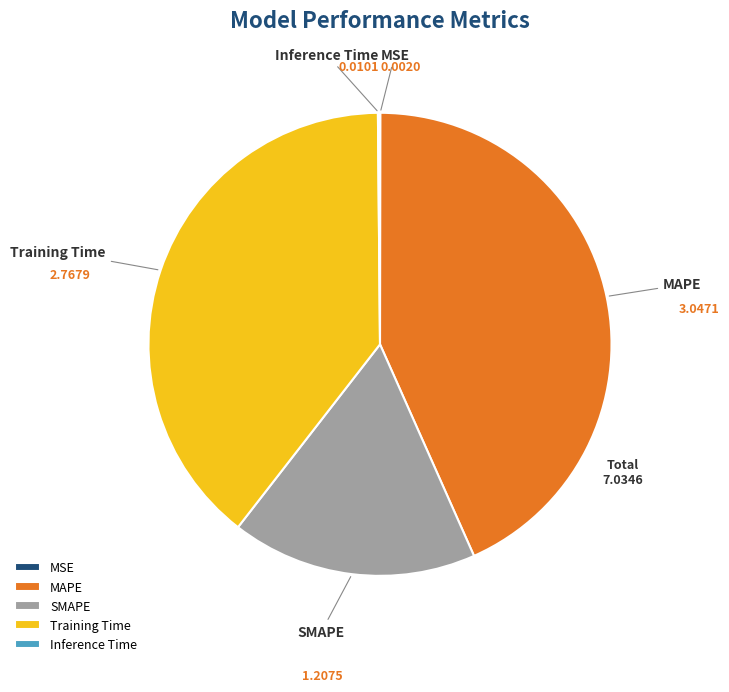

Does Training Time represent more than half of the total?

No